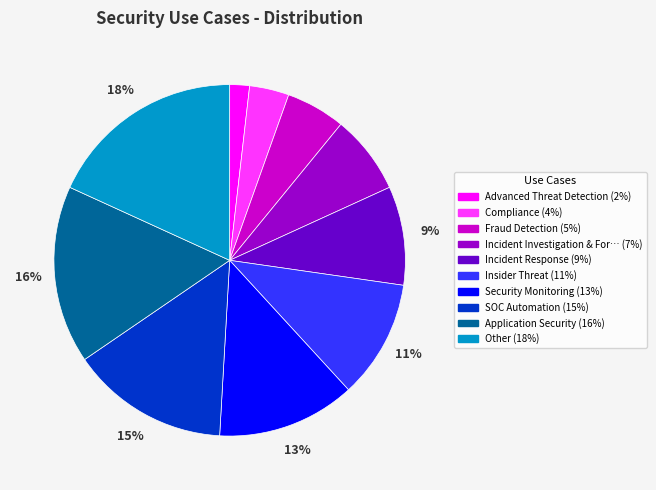

To the nearest percent, what is the difference between the largest and smallest slice percentages?

16%